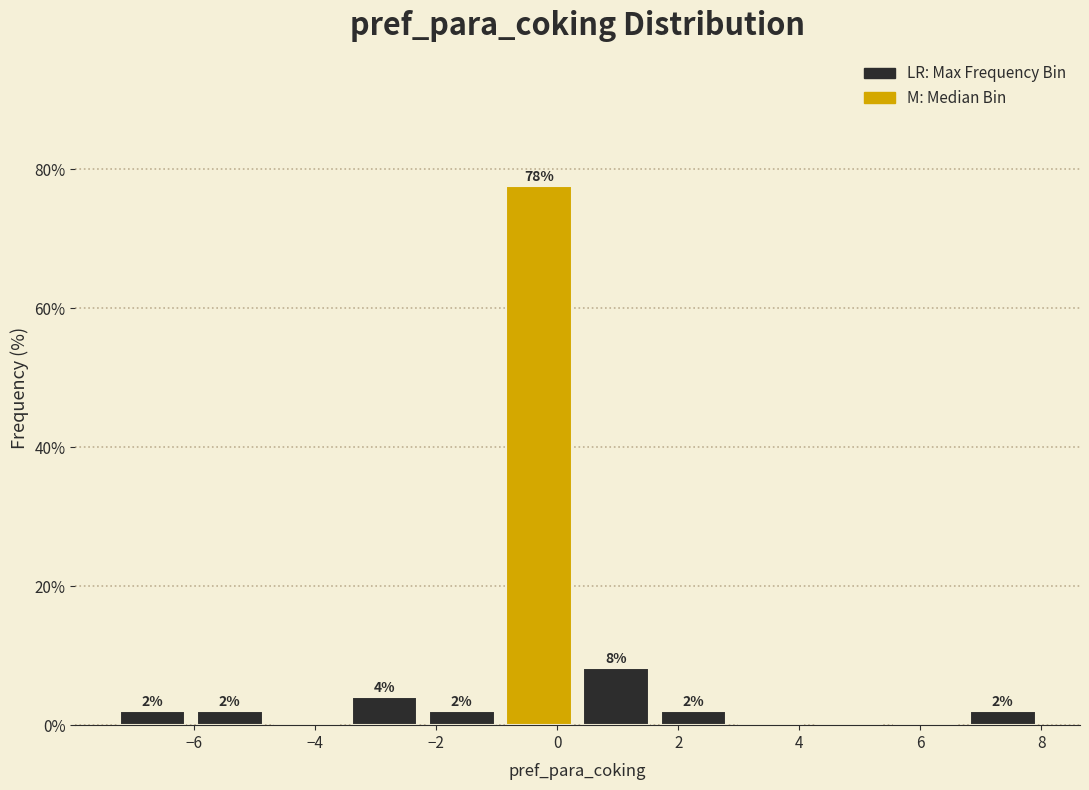

Over which range of the x-axis is the bar tallest?

-1.0 to 0.4